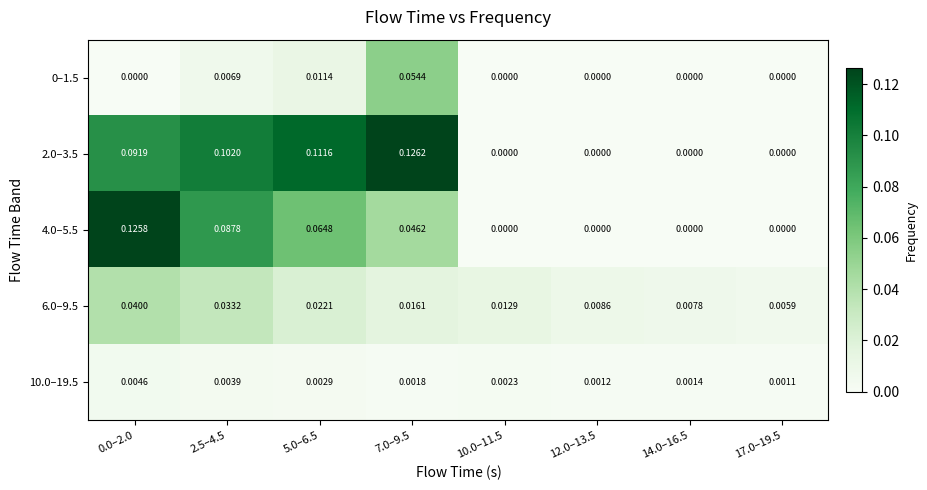

Is the value of 6.0–9.5 at 10.0–11.5 greater than the value of 10.0–19.5 at 14.0–16.5?

Yes